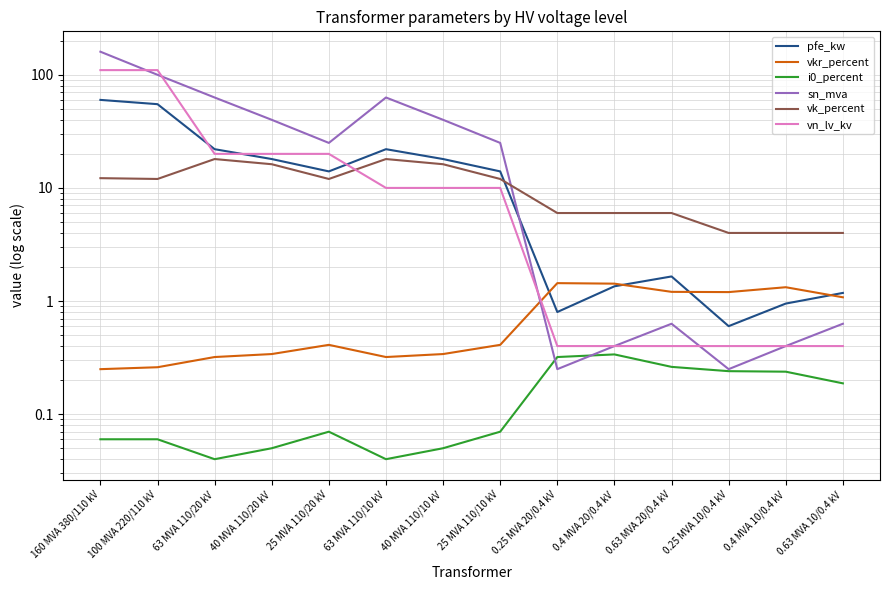

How many categories are shown in the chart?

14